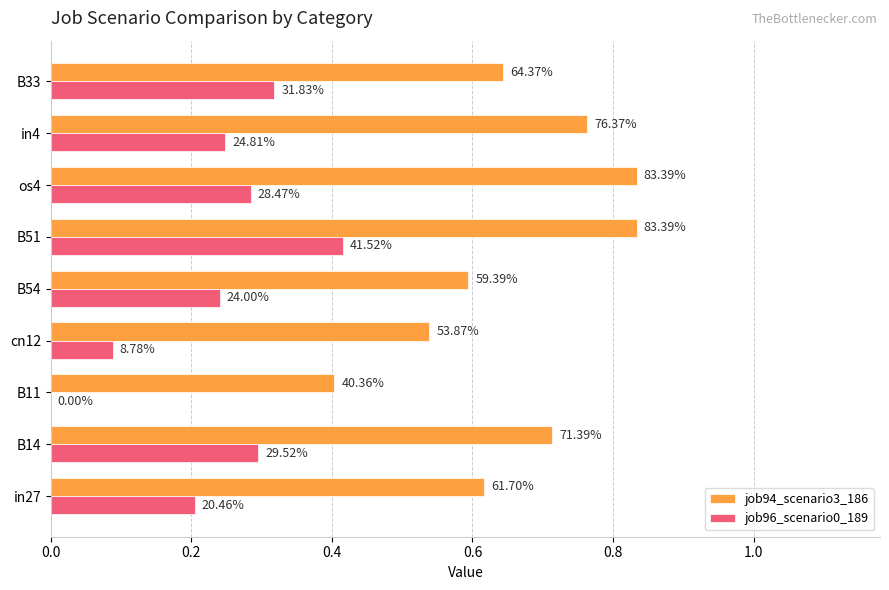

What are all the series names shown in the legend?

job94_scenario3_186, job96_scenario0_189